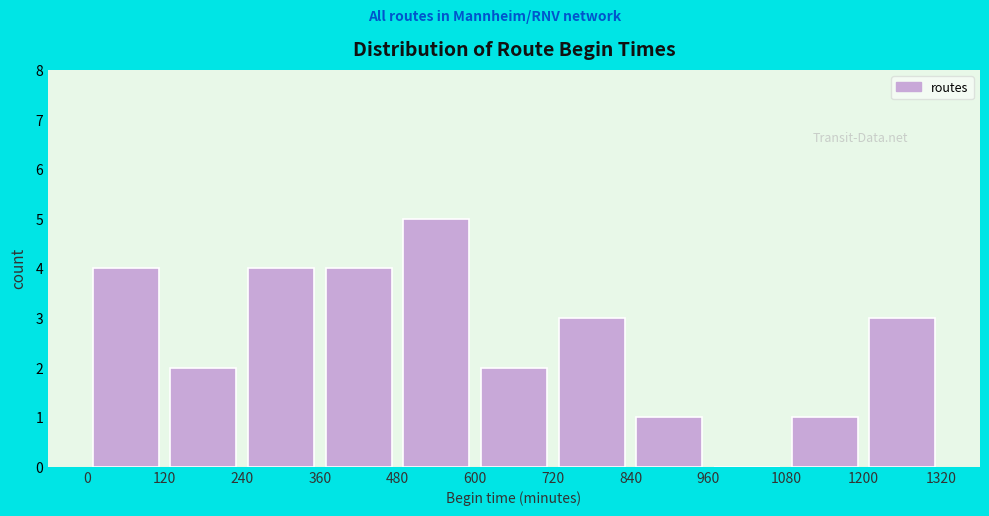

How tall is the bar that spans 840 to 960 on the x-axis? The values are not printed on the chart, so give them approximately, as read against the axis.

1